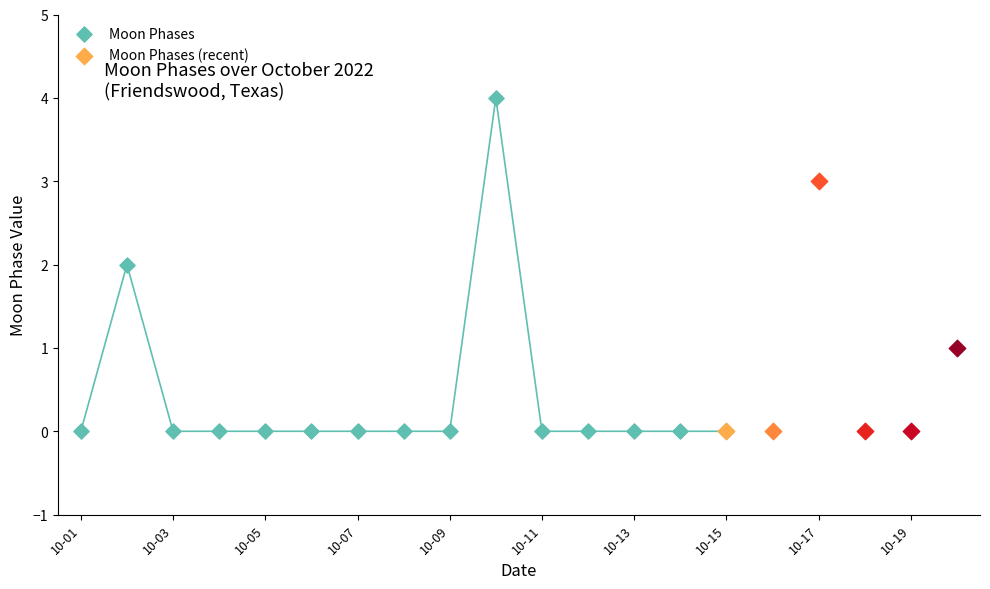

Which has a higher value, 10-19 or 14?

10-19